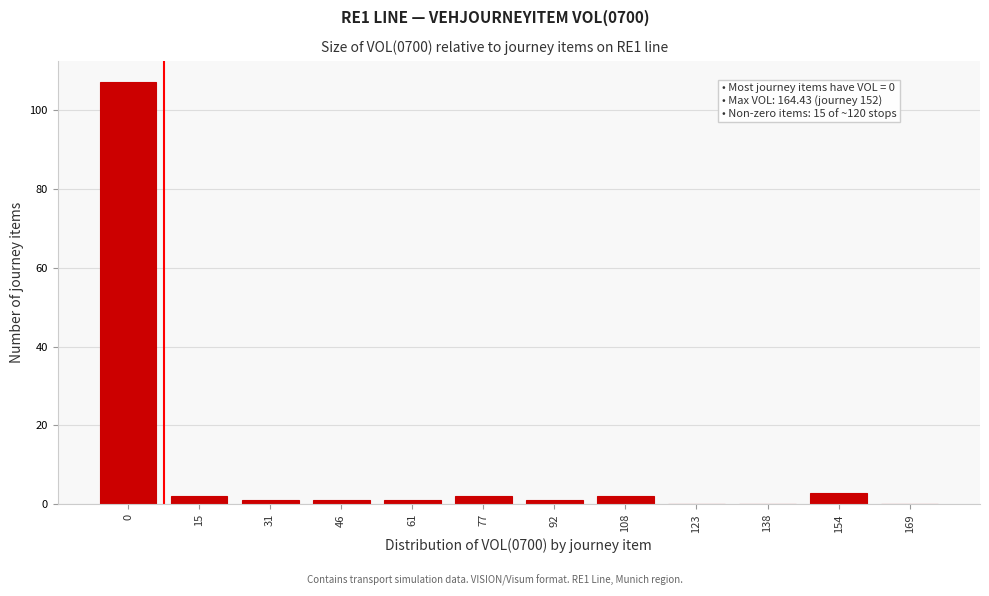

Reading left to right, transcribe all the data shown in this chart.

0=107	15=2	31=1	46=1	61=1	77=2	92=1	108=2	123=0	138=0	154=3	169=0